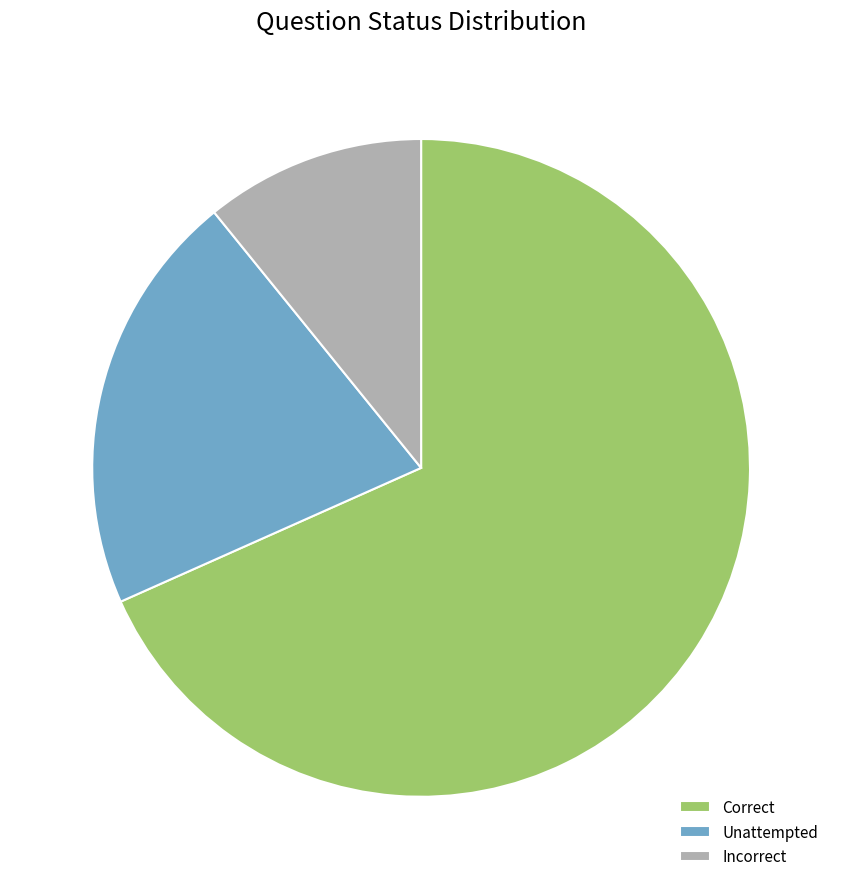

Is Incorrect the majority of the pie?

No